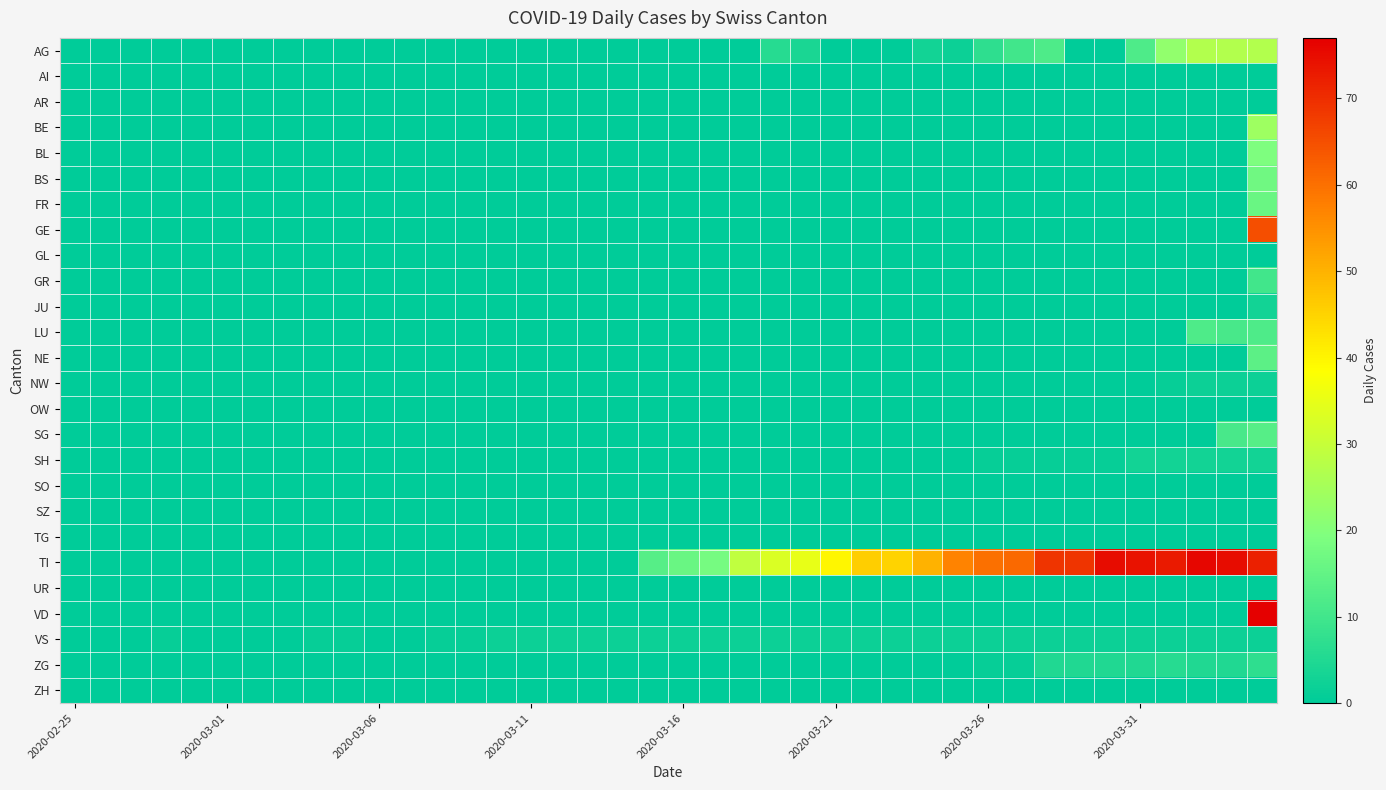

Which series has the largest total across all categories?

TI